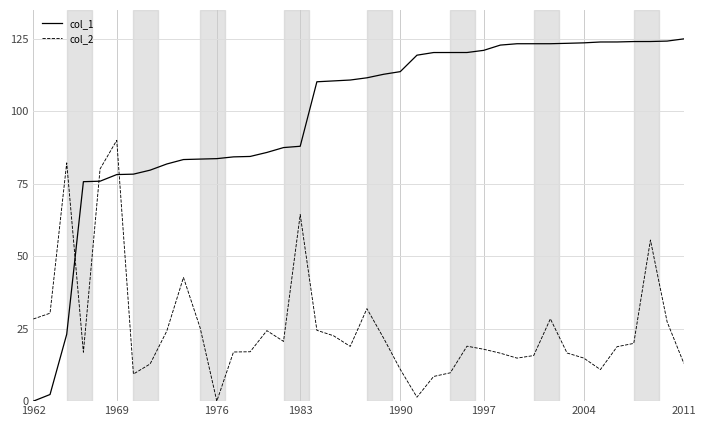

What is the greatest value displayed?

125.0